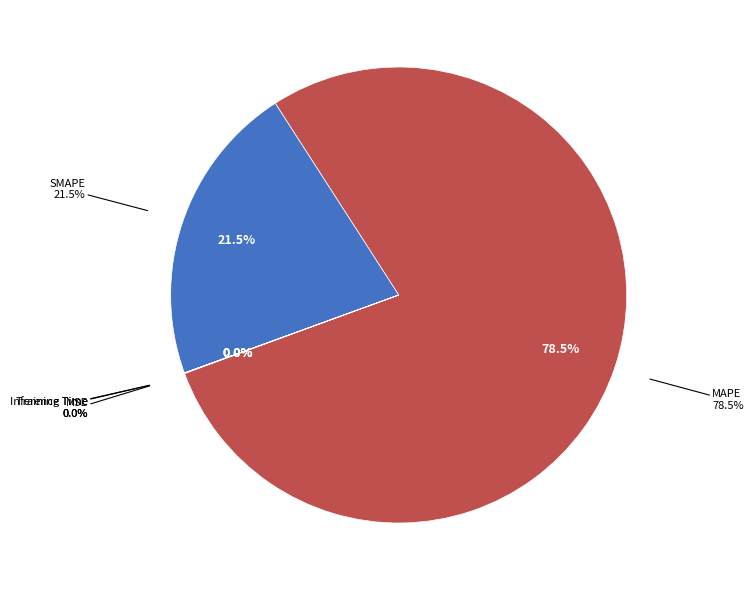

Is there a majority slice in this chart?

Yes